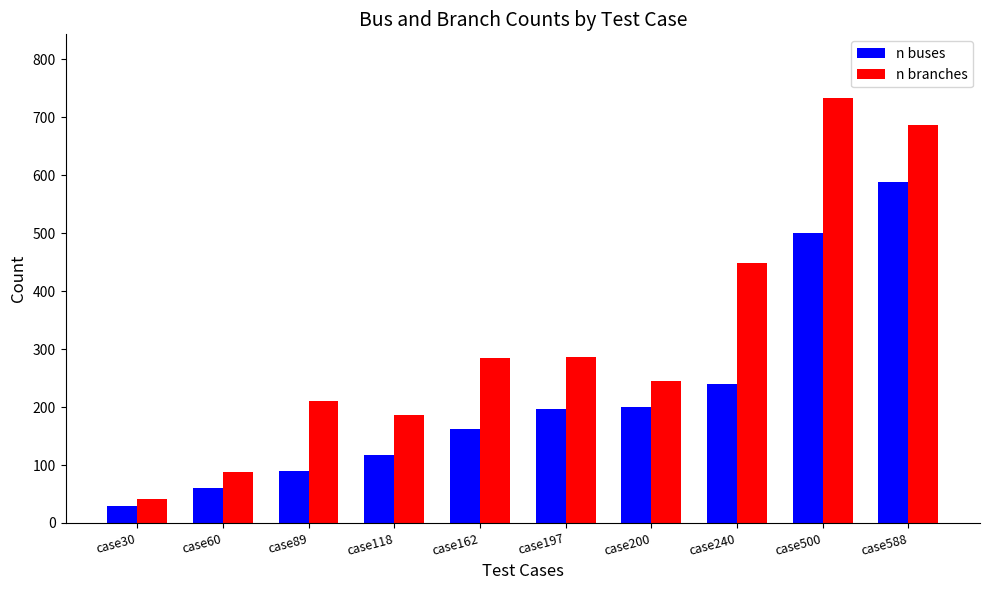

Which series has the largest range (max minus min)?

n branches